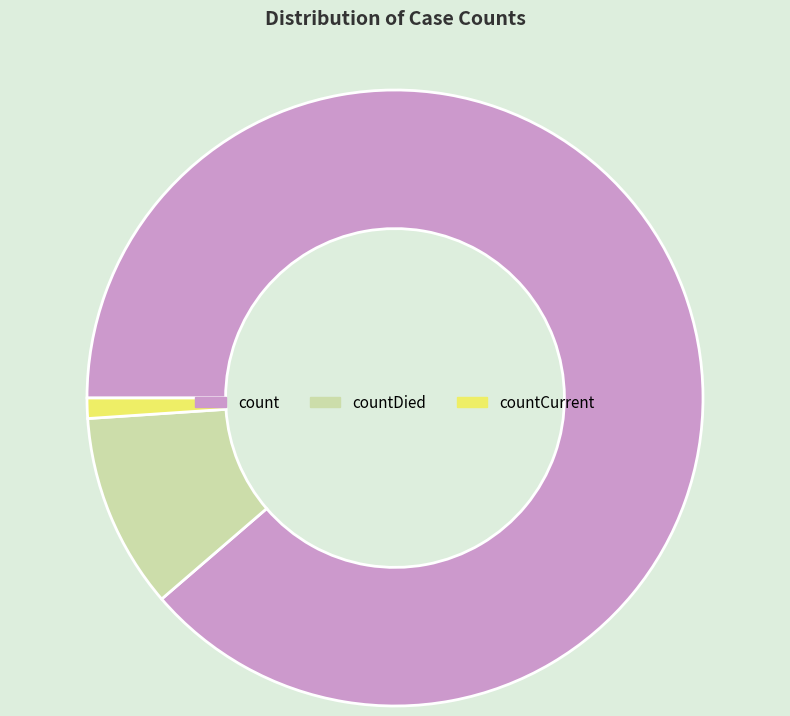

Which category accounts for the majority?

count